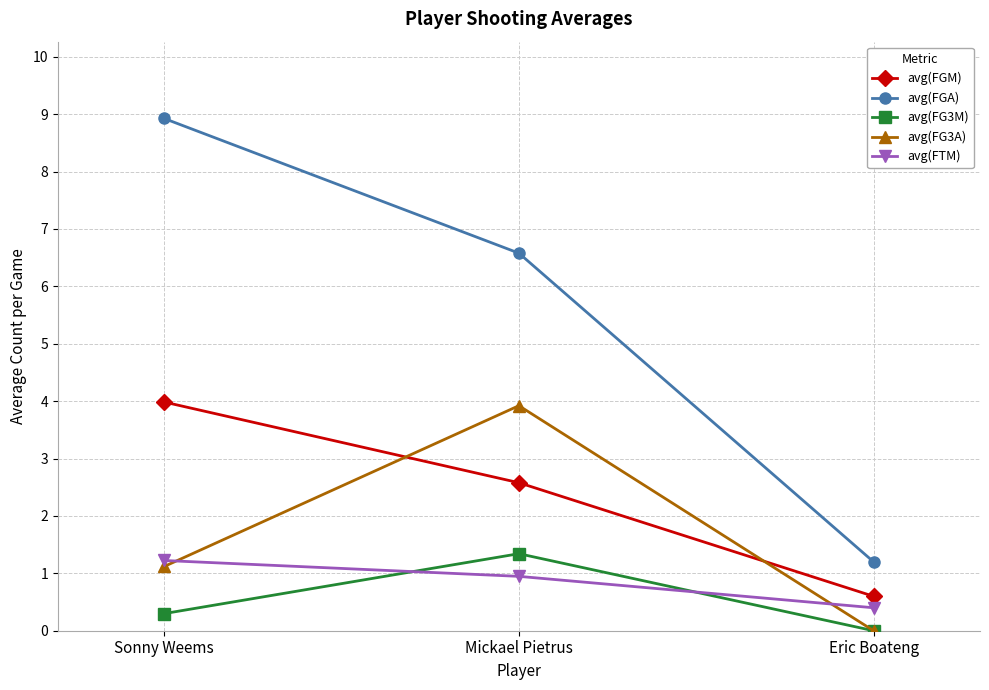

What is the spread (max minus min) of values at Sonny Weems?

8.6